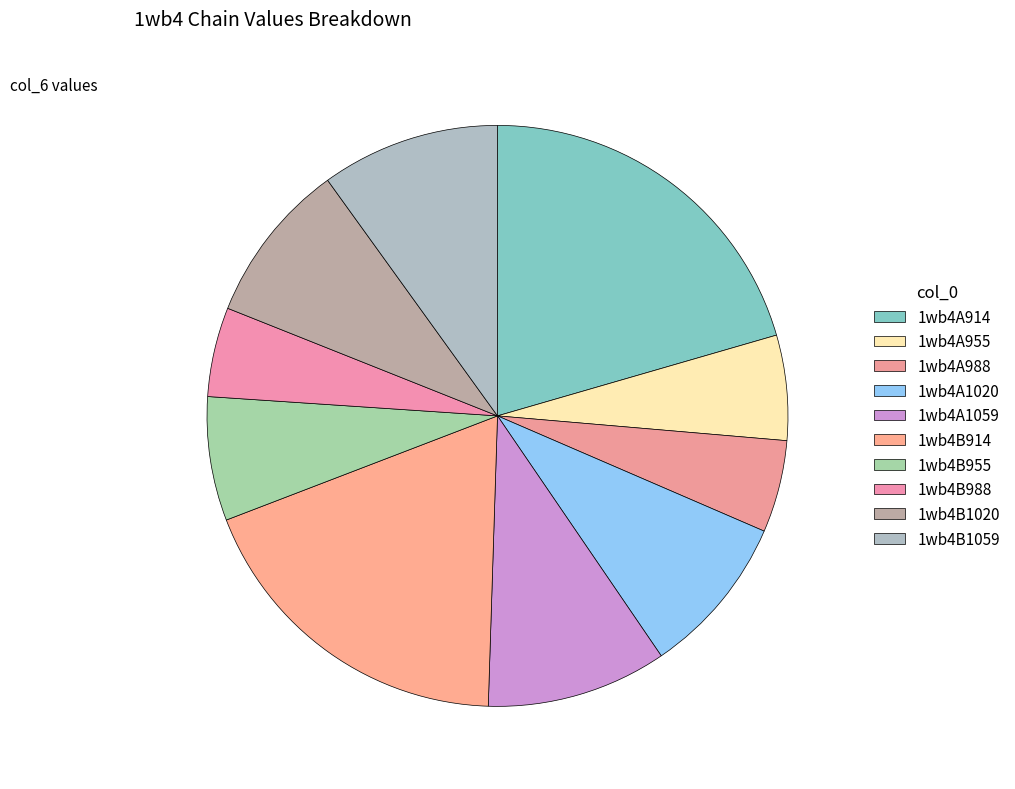

How many slices are in this pie chart?

10